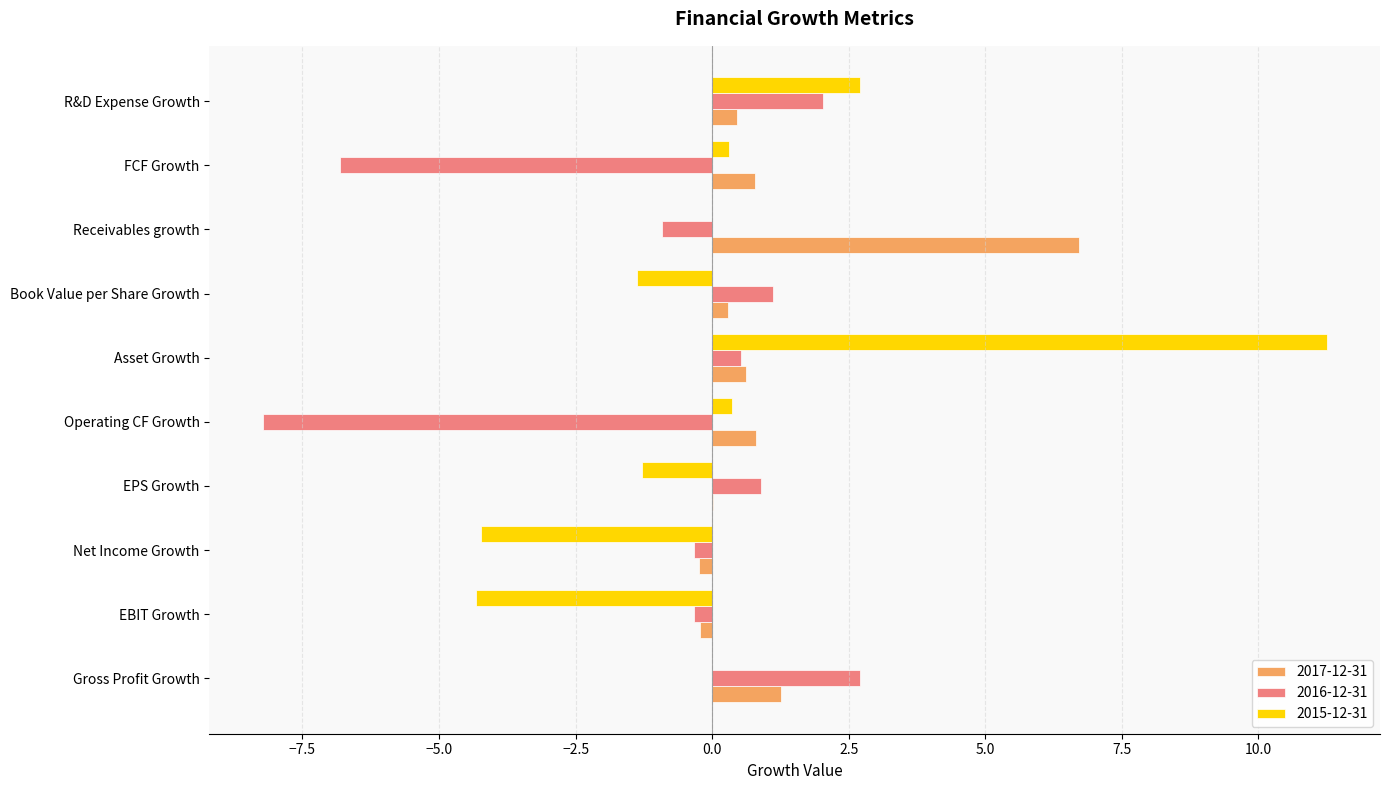

What are all the series names shown in the legend?

2017-12-31, 2016-12-31, 2015-12-31